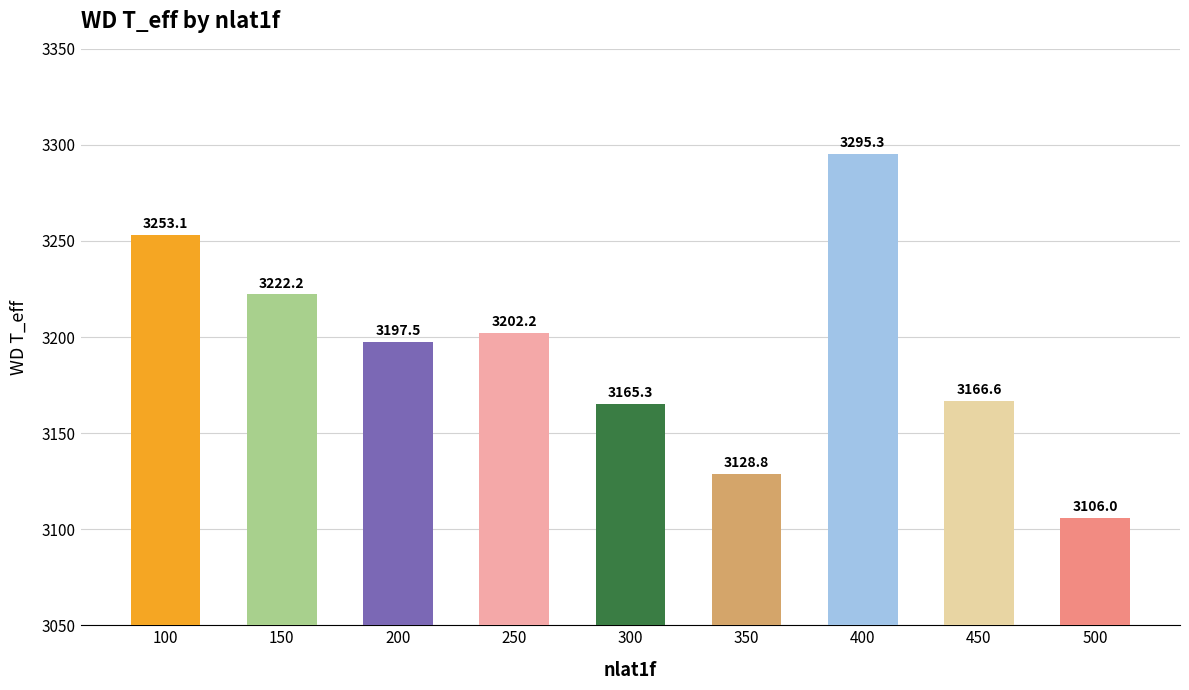

Does the chart contain any negative values?

No